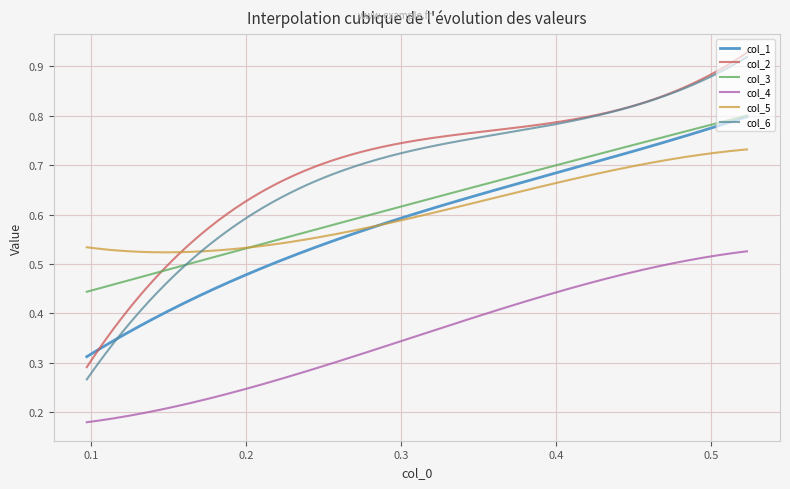

Which series has the largest range (max minus min)?

col_6